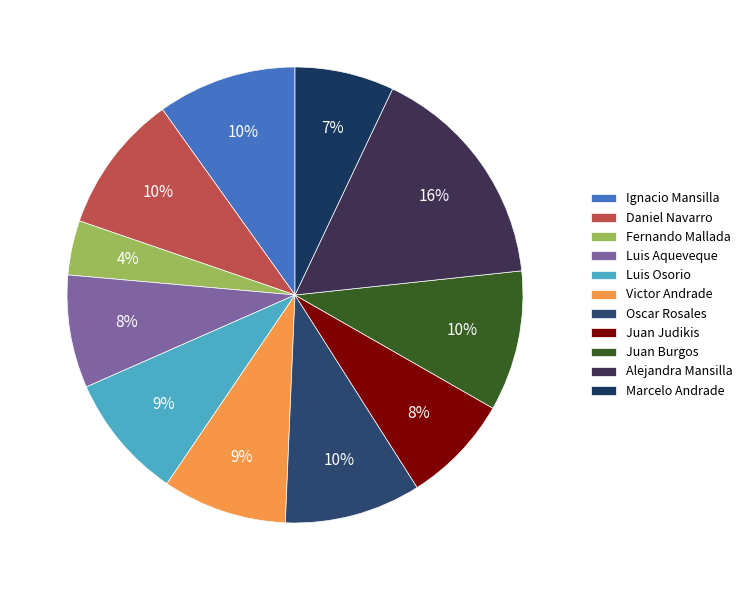

What percentage is the Ignacio Mansilla slice, to the nearest percent?

10%